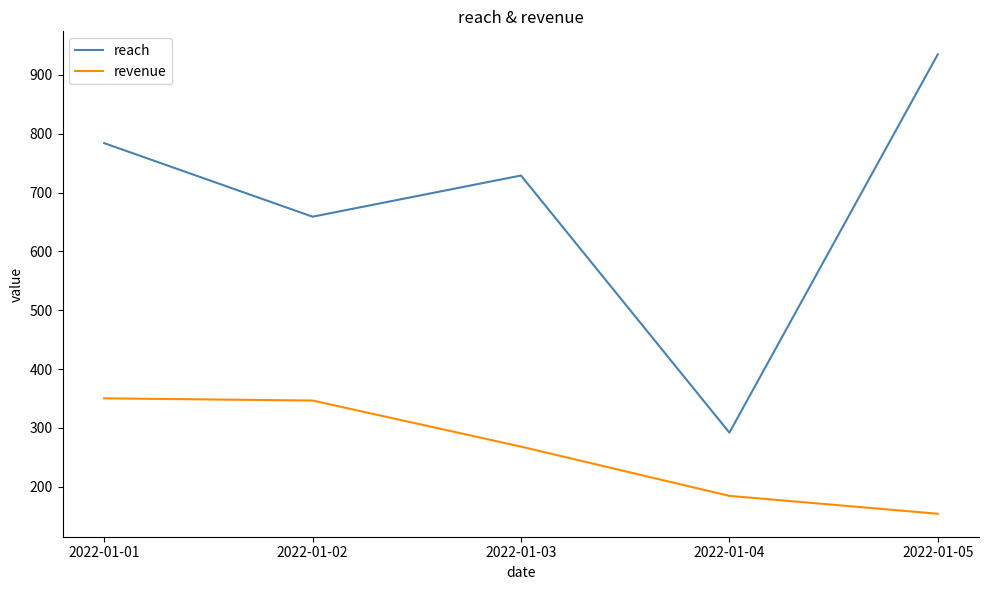

List the series in order of their overall mean, lowest first.

revenue, reach